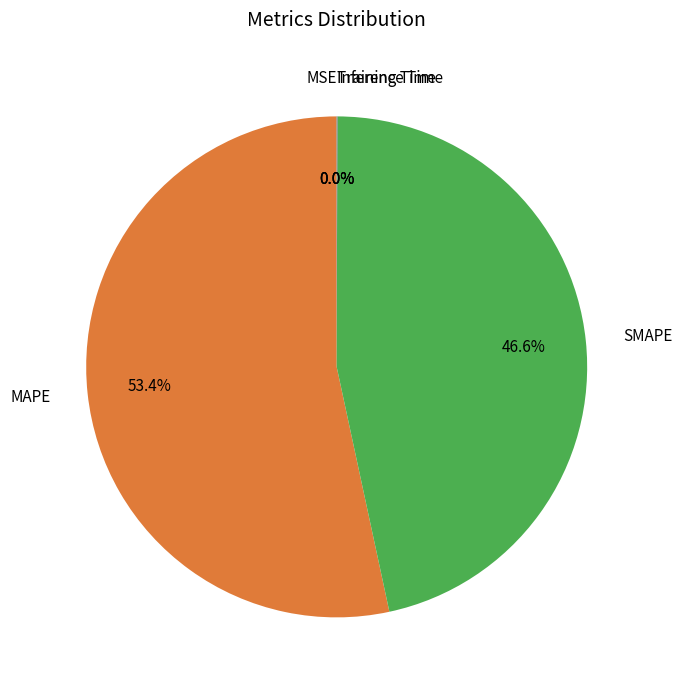

Between MAPE and SMAPE, which is larger?

MAPE